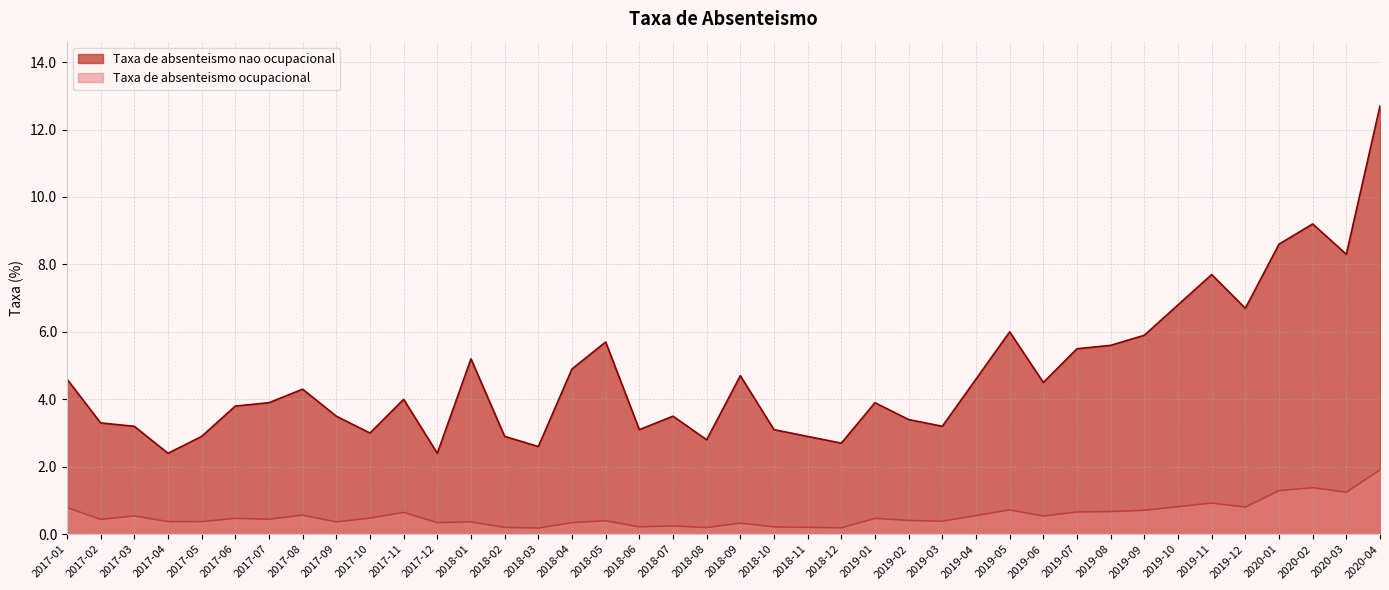

True or false: Taxa de absenteismo ocupacional and Taxa de absenteismo nao ocupacional cross at least once.

False